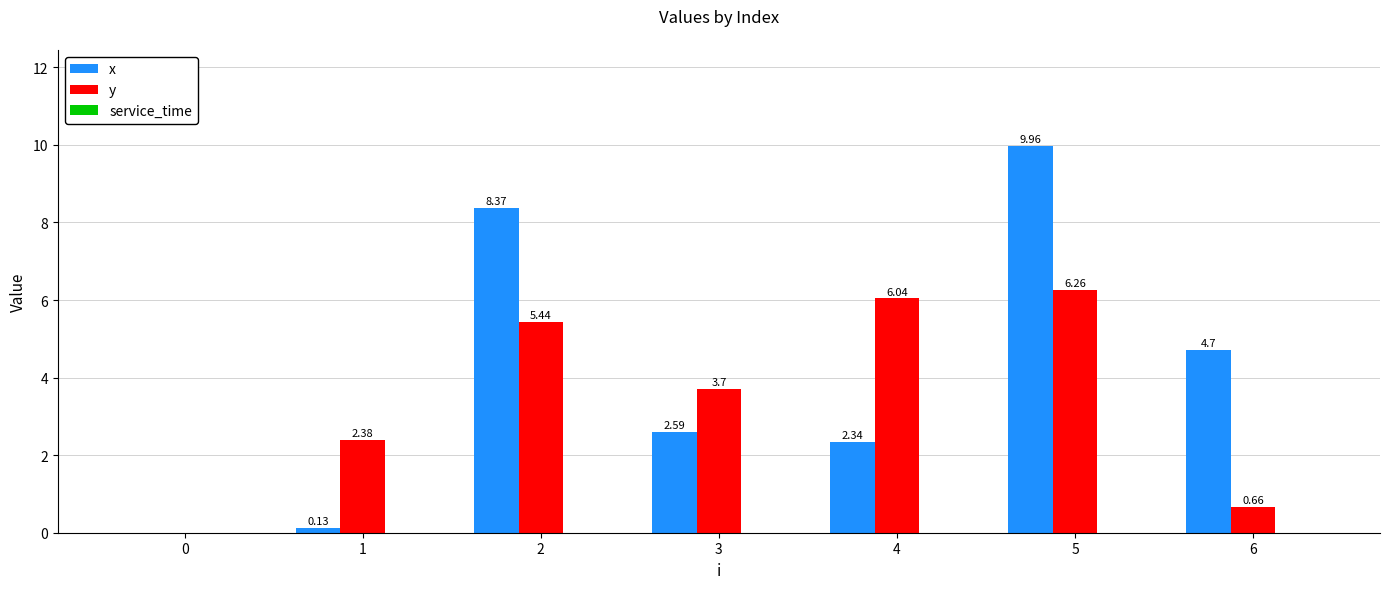

Between 5 and 6, which series saw the biggest shift?

y